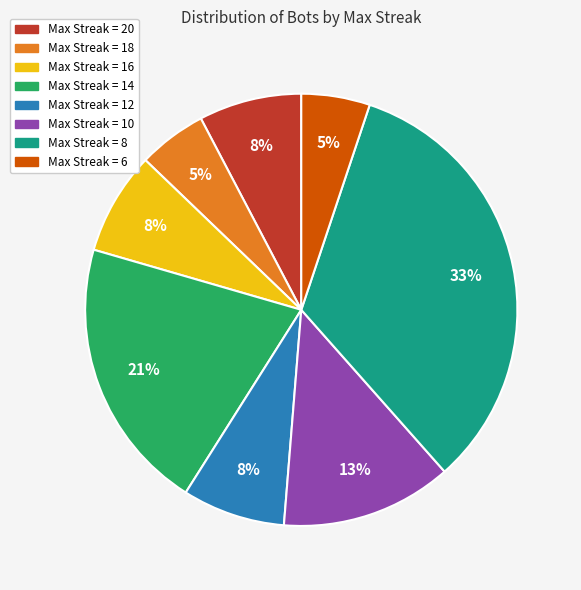

To the nearest percent, what is the difference between the largest and smallest slice percentages?

28%